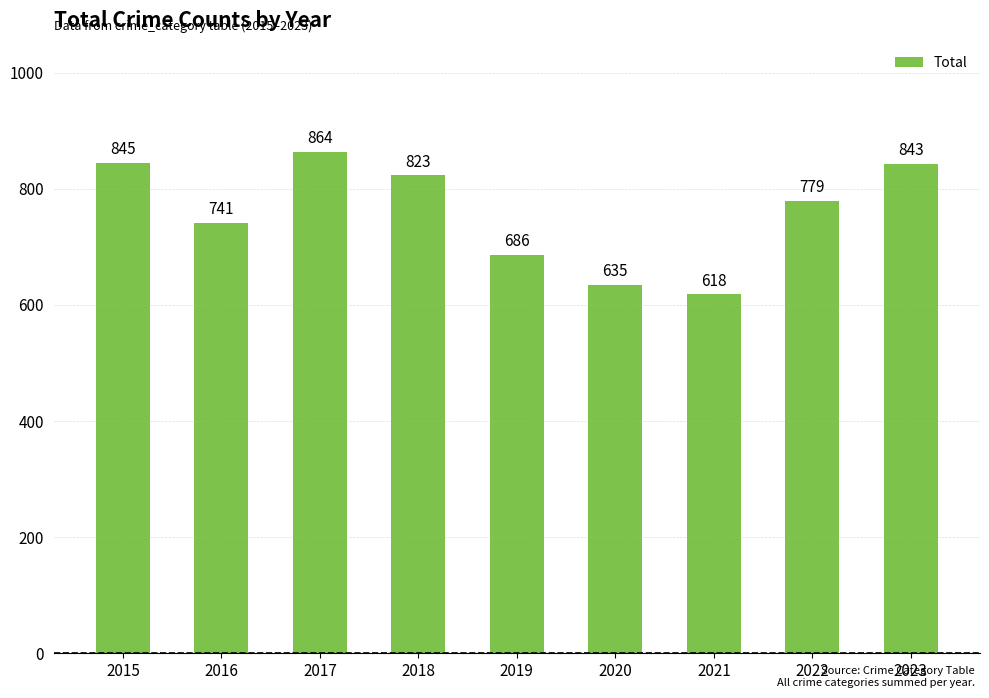

What is the value of the 4th bar from the left?

823